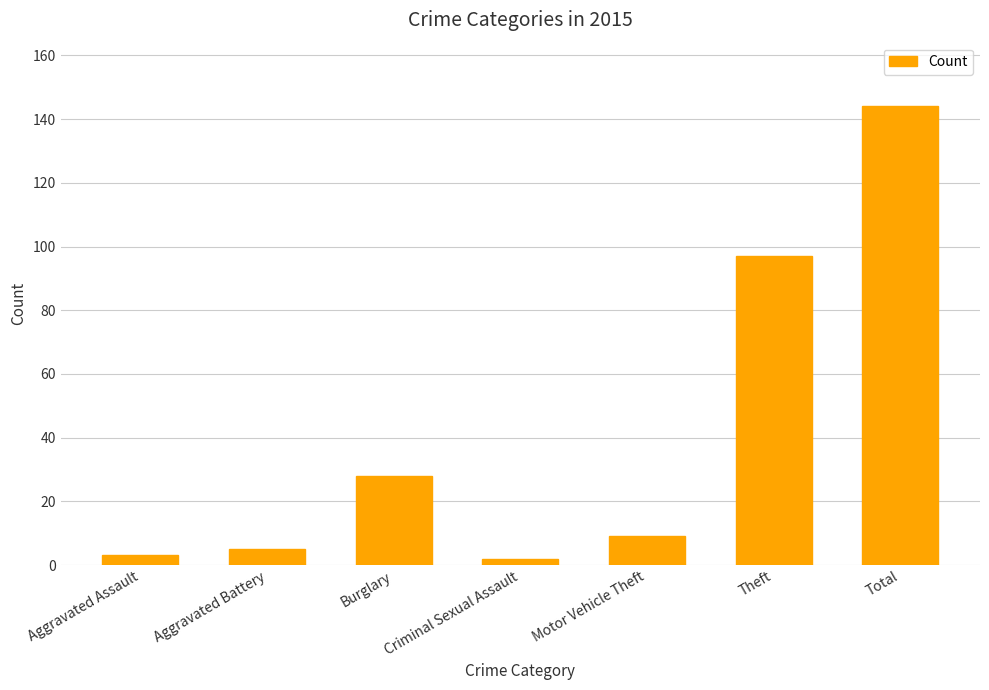

What is the label of the 4th bar from the left?

Criminal Sexual Assault